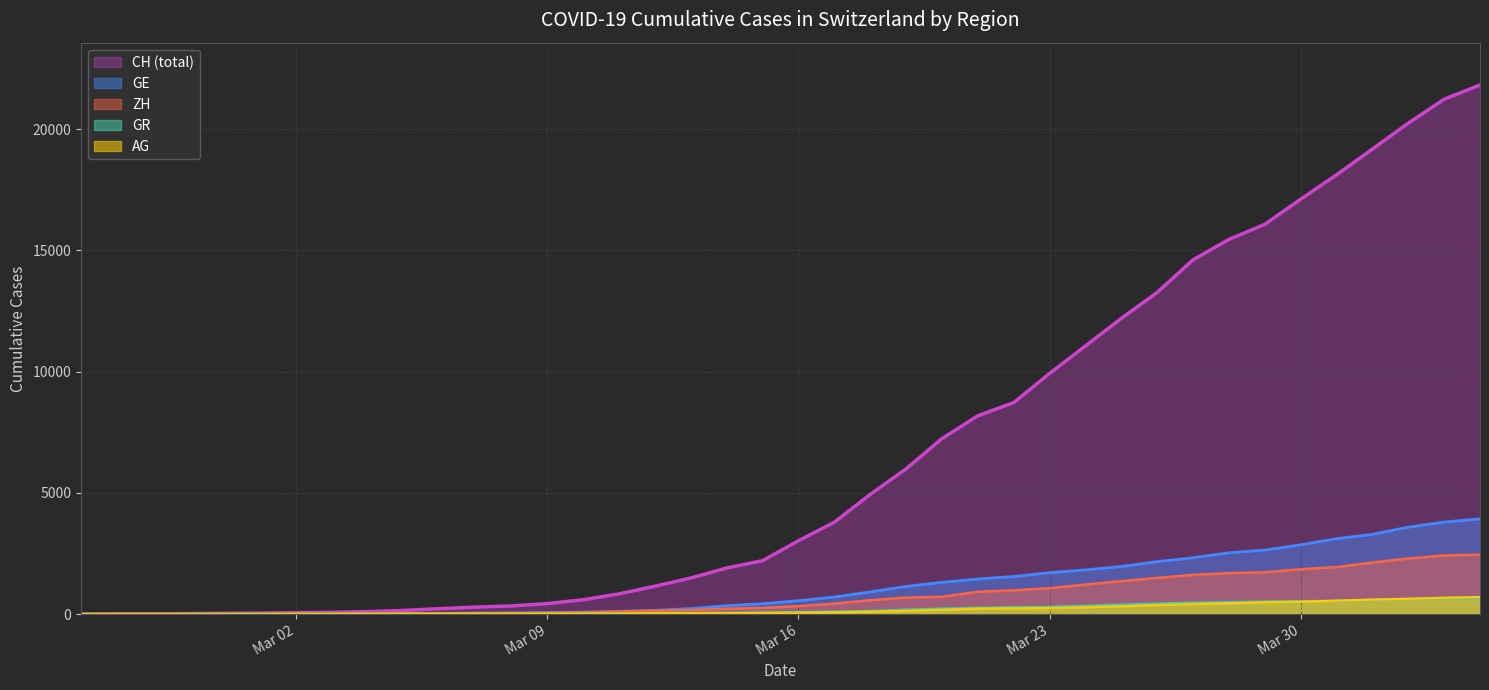

True or false: AG has more than 1 interior local peaks.

False